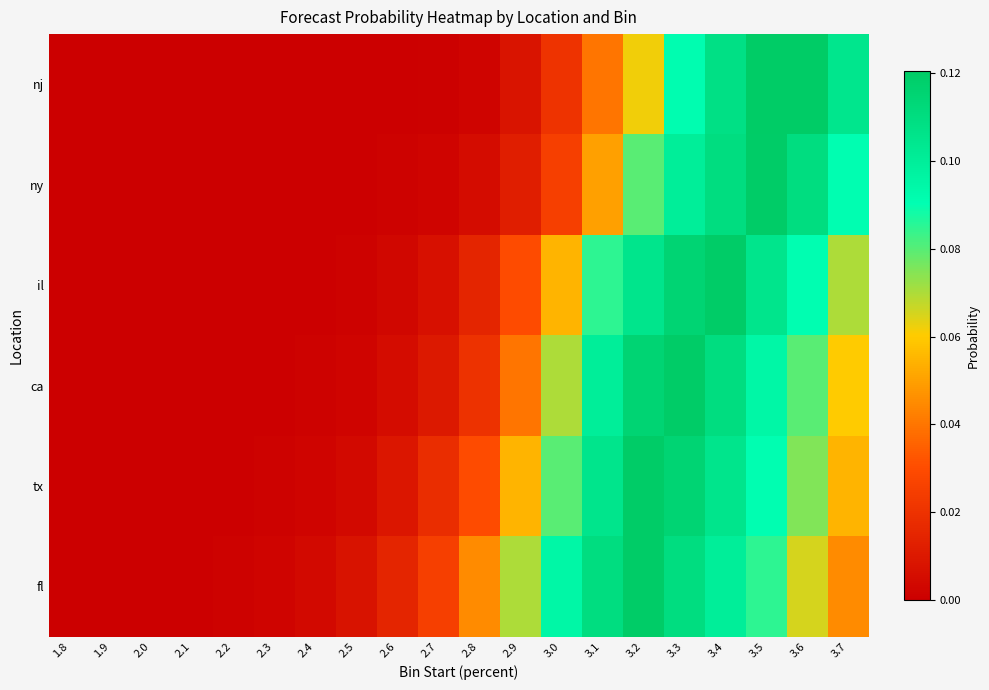

Between 2.8 and 3.4, which series saw the biggest shift?

nj